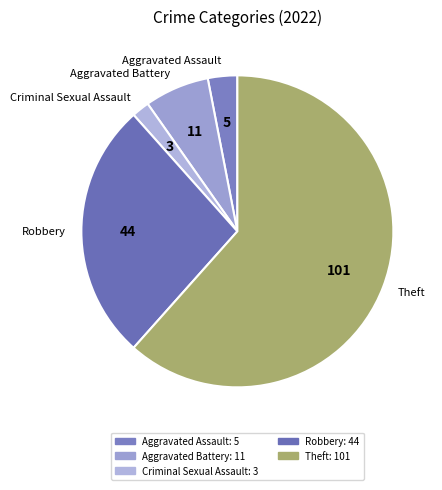

Rank the categories by value from lowest to highest.

Criminal Sexual Assault, Aggravated Assault, Aggravated Battery, Robbery, Theft